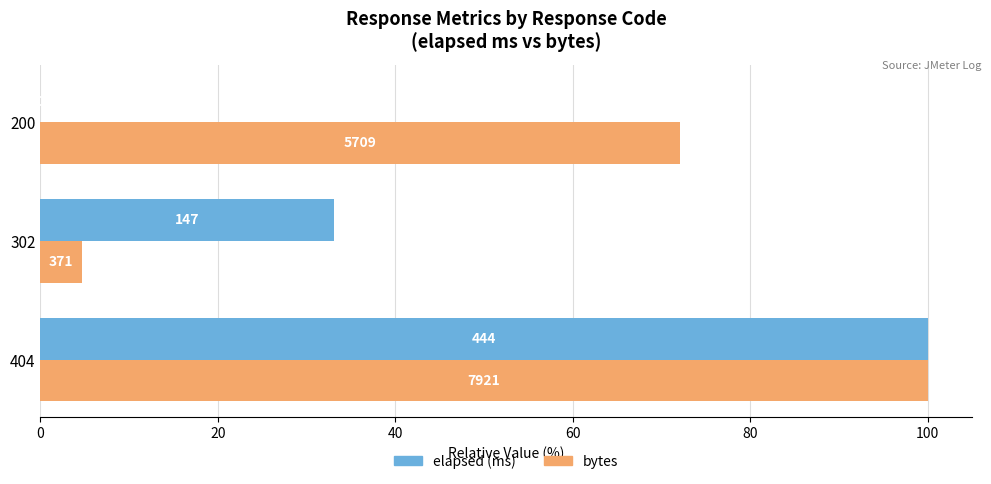

What is the difference between the maximum and second lowest values in the bytes series?

27.9